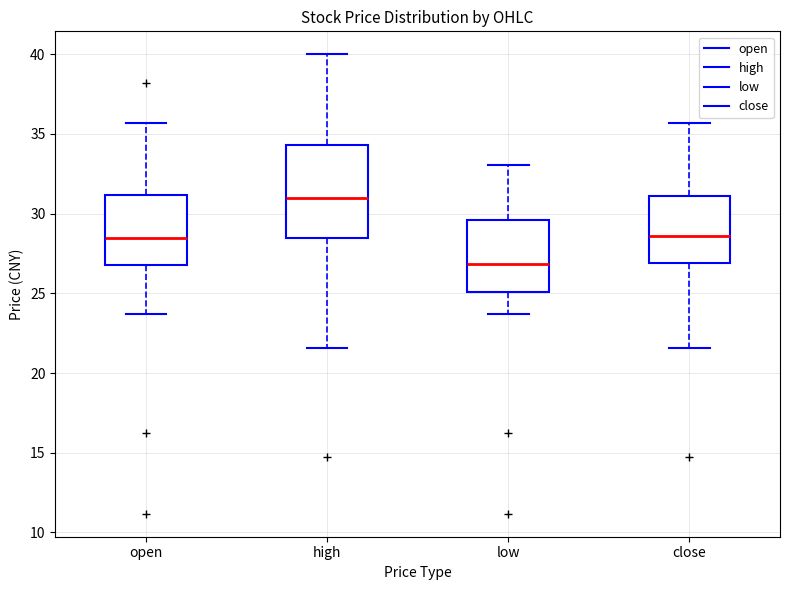

Which box has the highest median line?

high